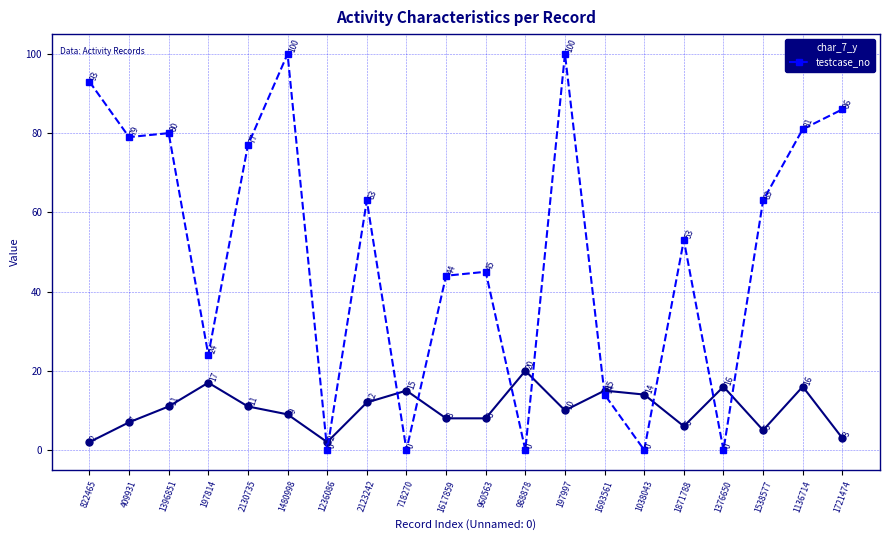

Rank the series at 1617859 from lowest to highest value.

char_7_y, testcase_no